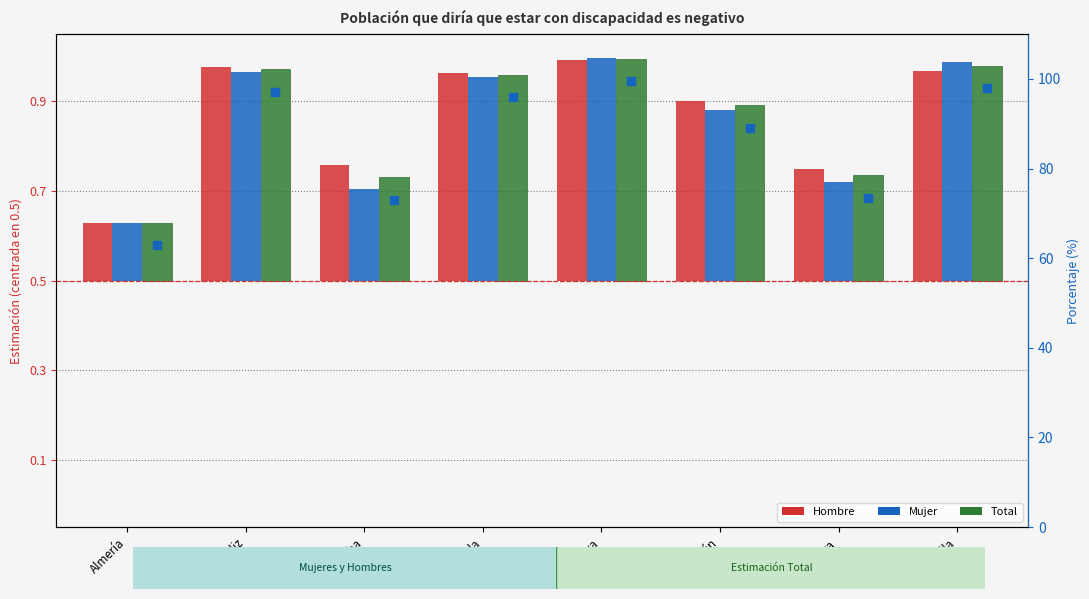

Which series reaches the minimum Y coordinate?

Mujer